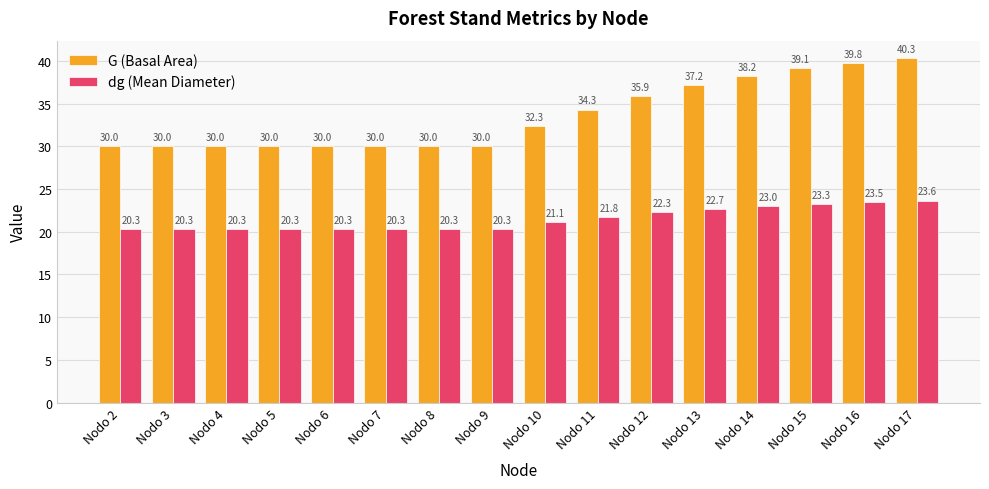

Reading left to right, what are all the values shown in this chart?

G (Basal Area): 30.0	30.0	30.0	30.0	30.0	30.0	30.0	30.0	32.3	34.3	35.9	37.2	38.2	39.1	39.8	40.3
dg (Mean Diameter): 20.3	20.3	20.3	20.3	20.3	20.3	20.3	20.3	21.1	21.8	22.3	22.7	23.0	23.3	23.5	23.6